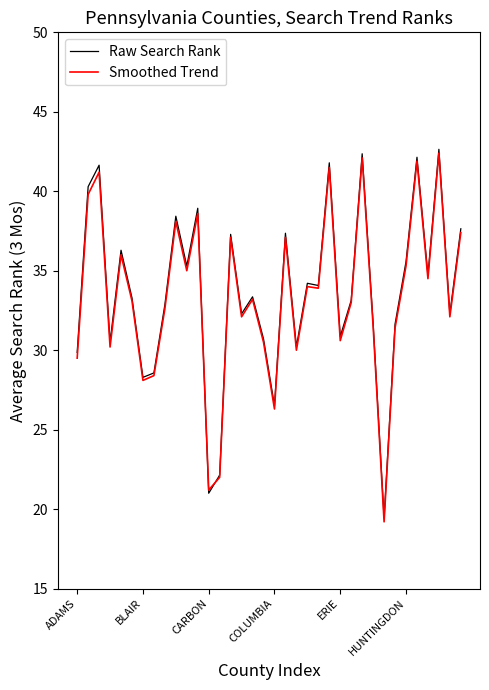

What is the greatest value displayed?

42.6